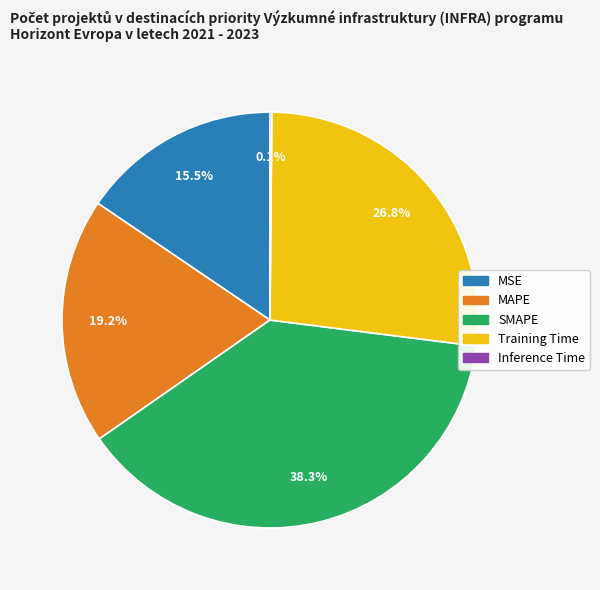

Is SMAPE the majority of the pie?

No